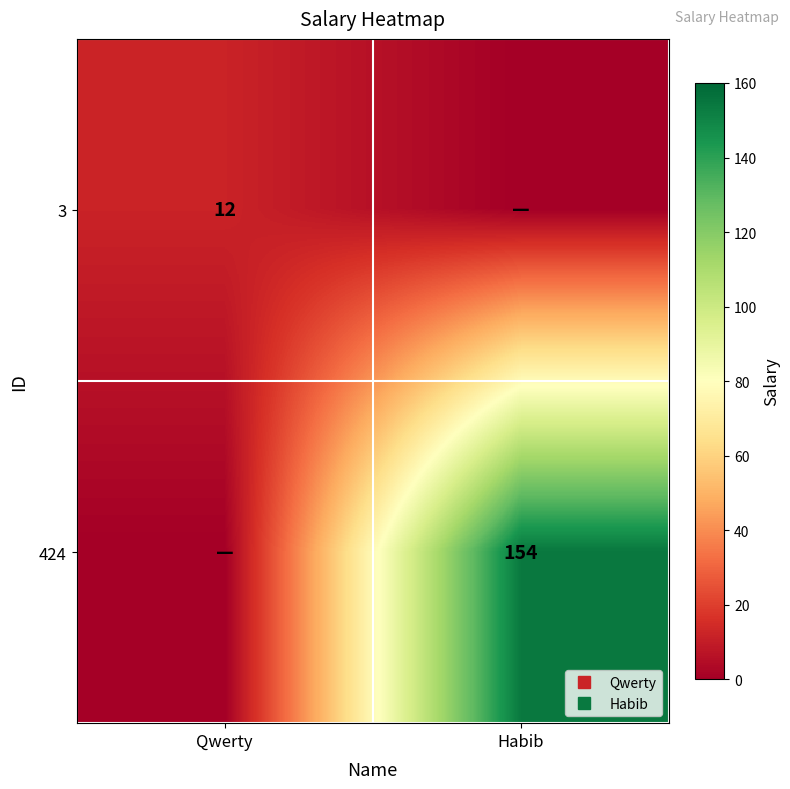

Which series has the largest total across all categories?

424